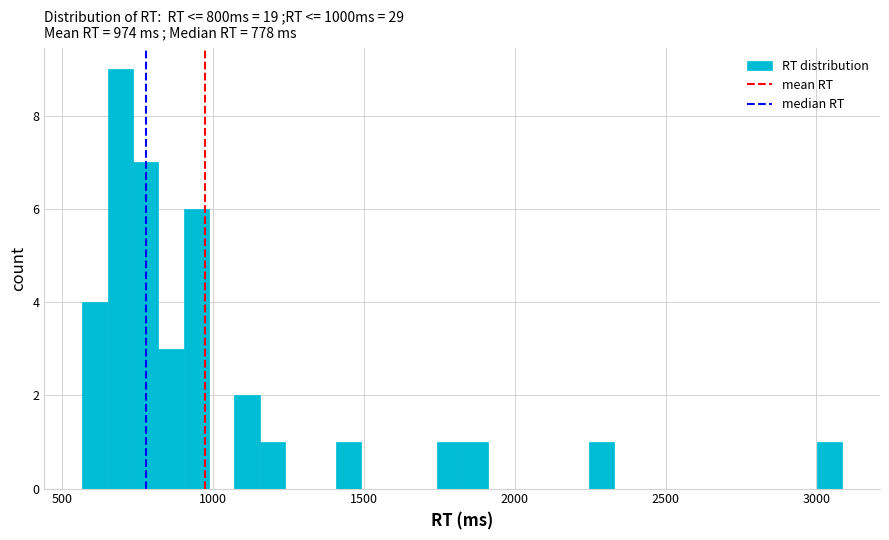

Around what value on the x-axis is the tallest bar? Give the approximate position of its centre, as read against the axis.

700